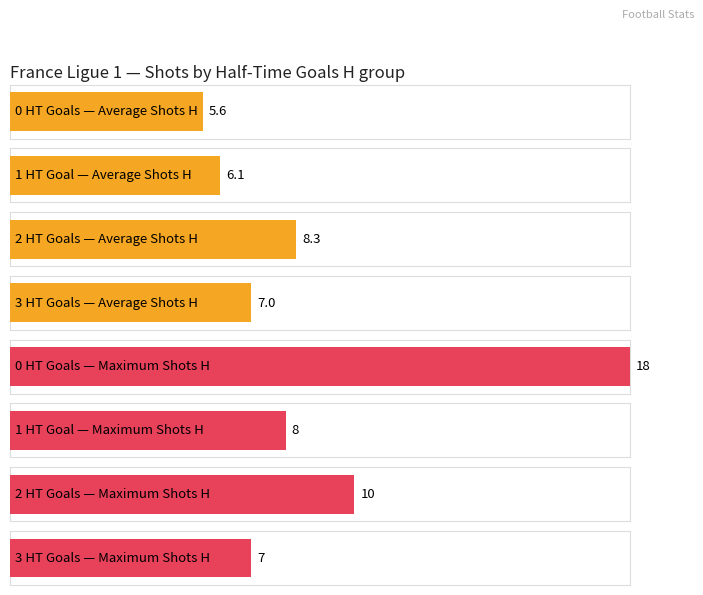

Does the chart contain stacked bars?

No